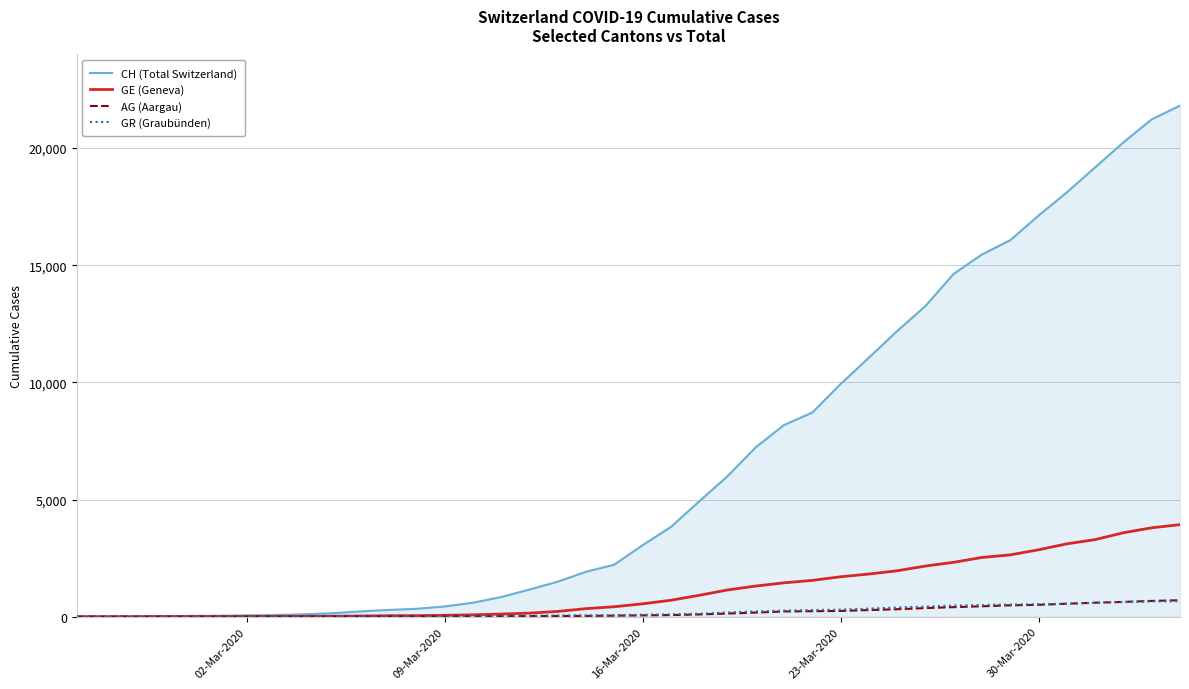

Which series has the widest spread of values?

CH (Total Switzerland)